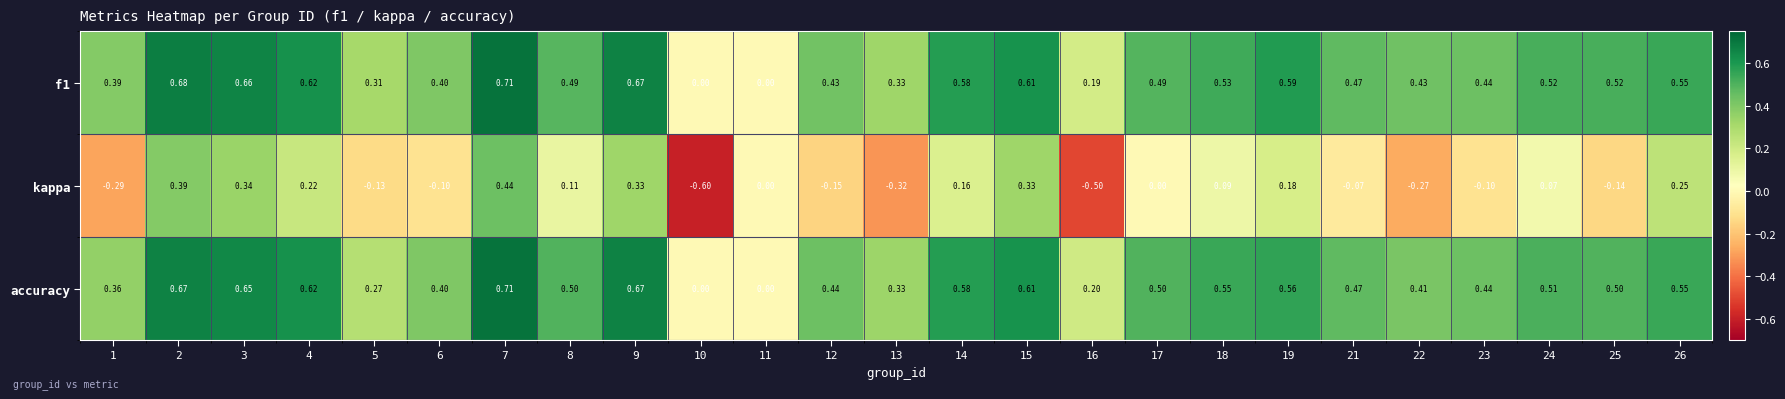

How many values in the f1 series exceed 0?

23